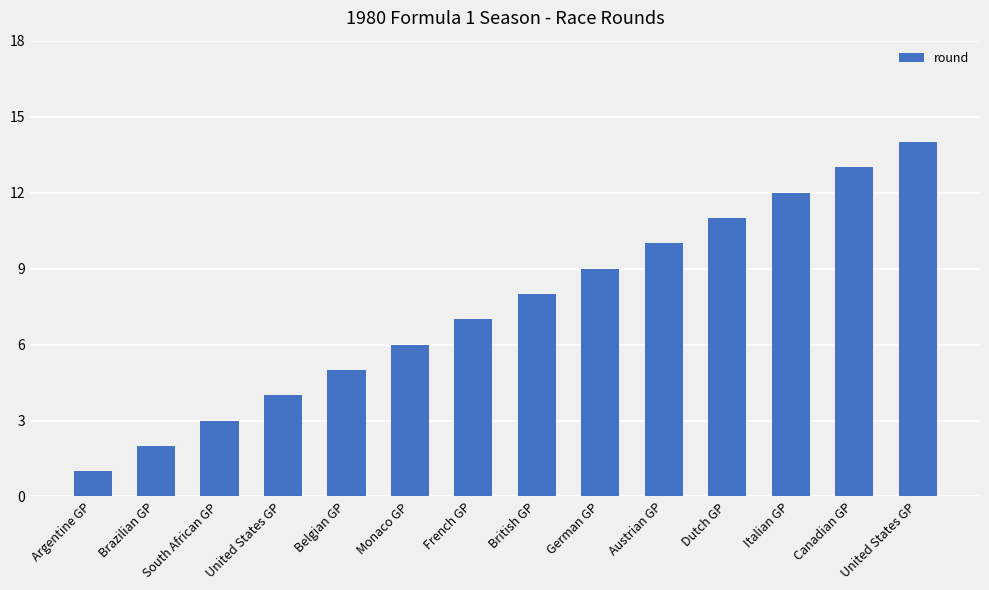

What is the value of the 10th bar from the left?

10